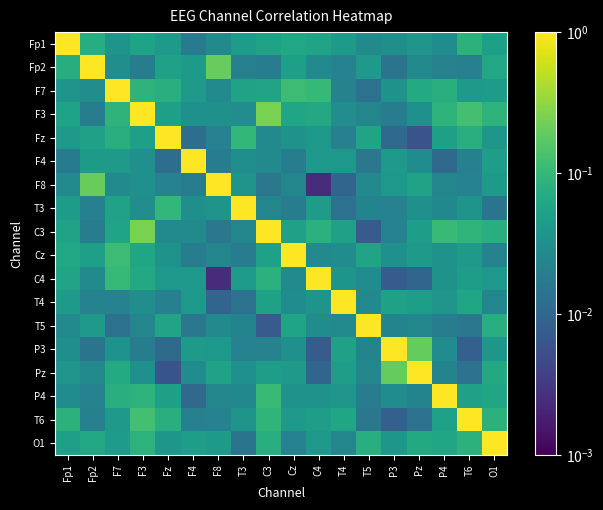

Count the number of data series in this chart.

18